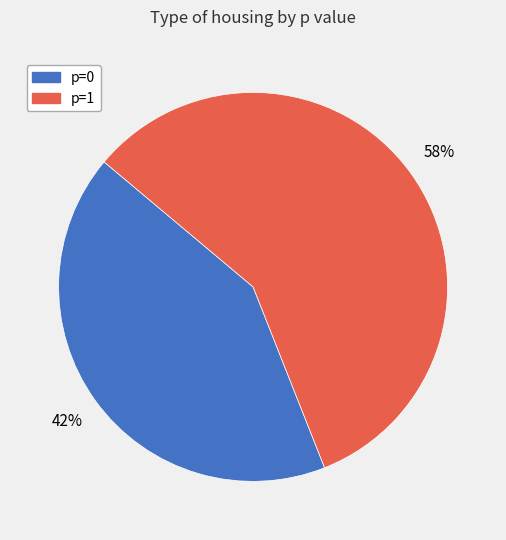

Is the sum of p=0 and p=1 greater than half?

Yes